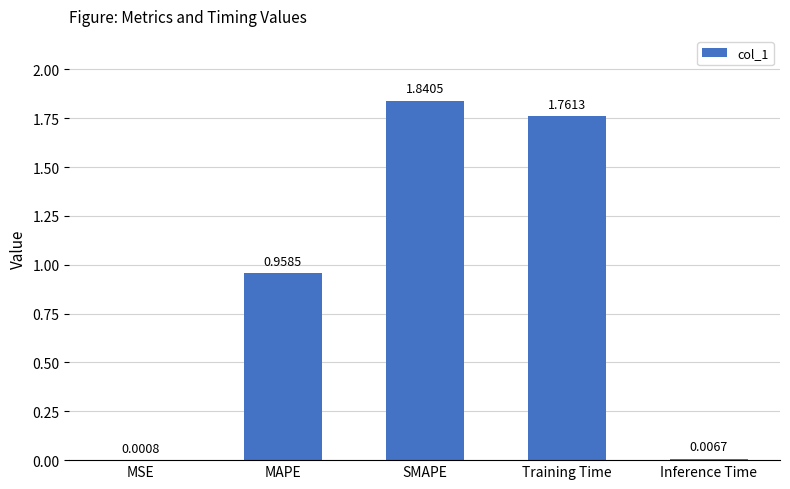

At which category does the chart reach its peak across all series?

SMAPE